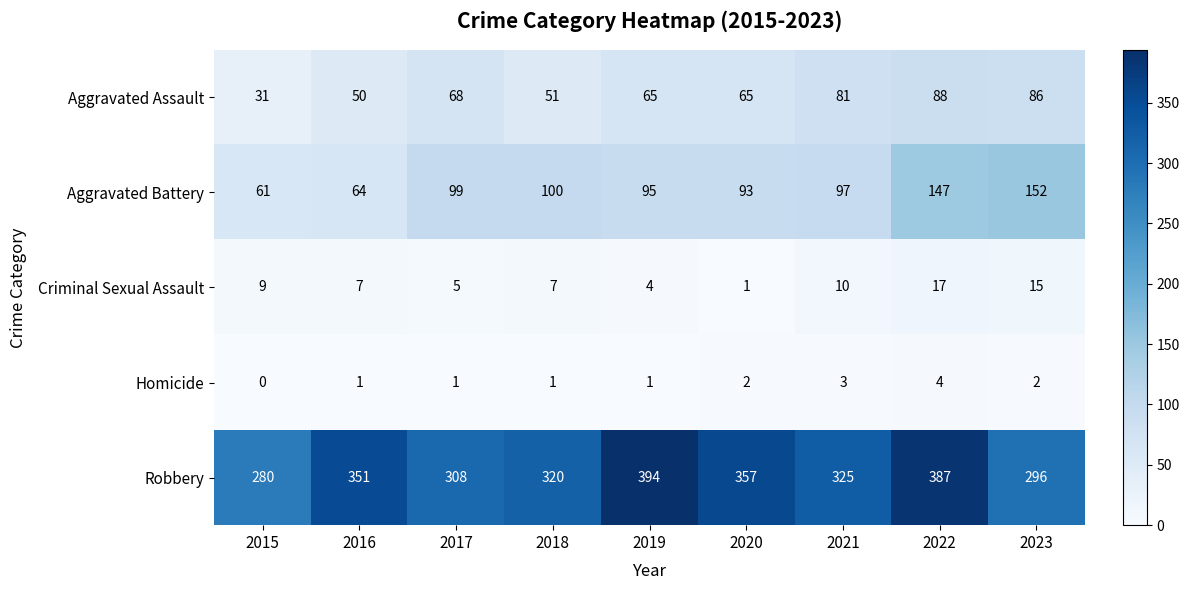

Which label corresponds to the smallest value in the chart?

2015